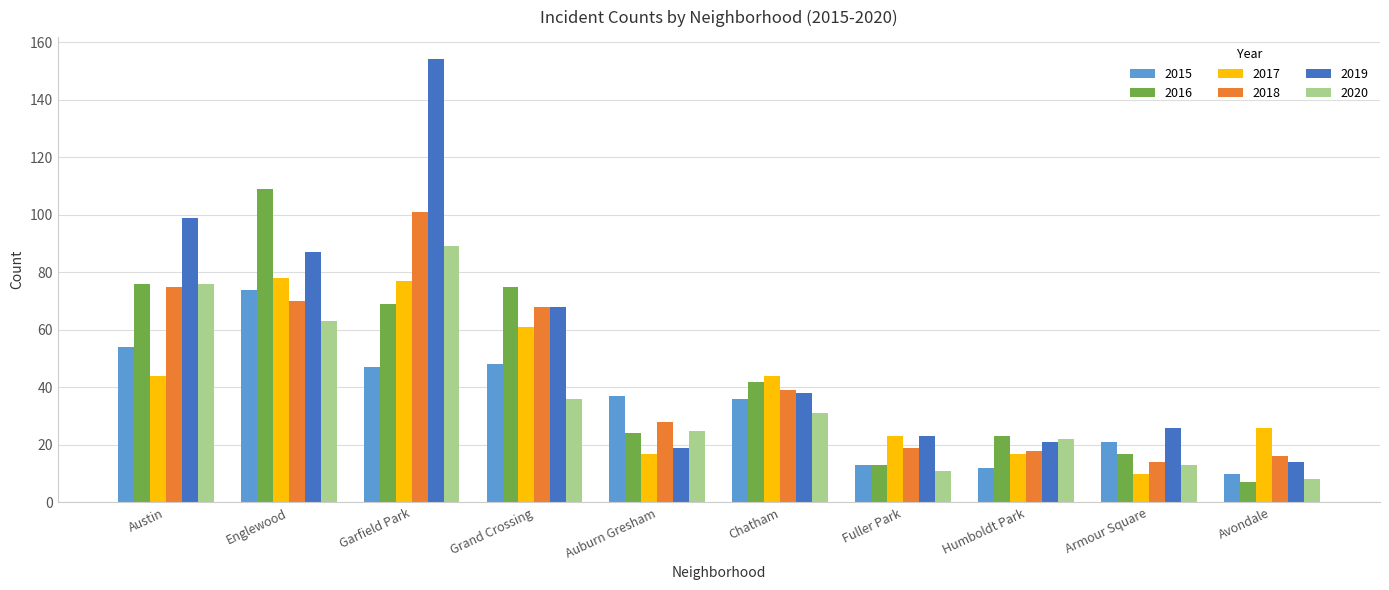

Which series has the largest total across all categories?

2019